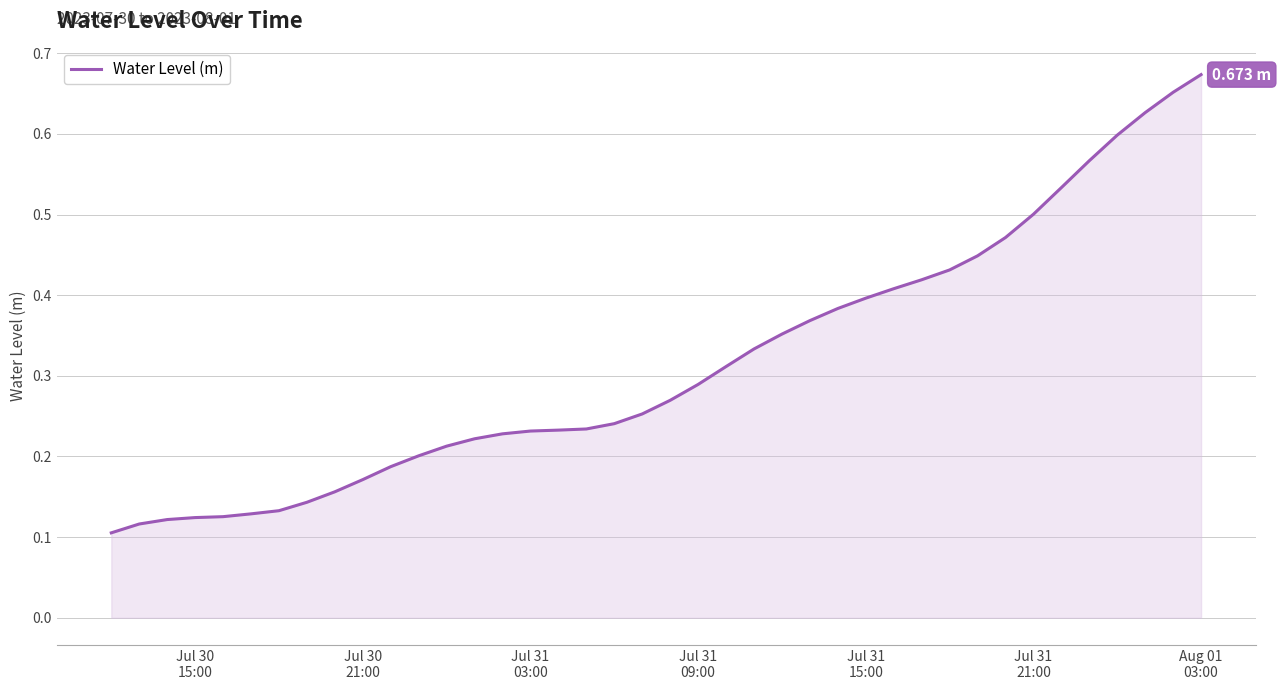

What is the minimum value shown in the chart?

0.1